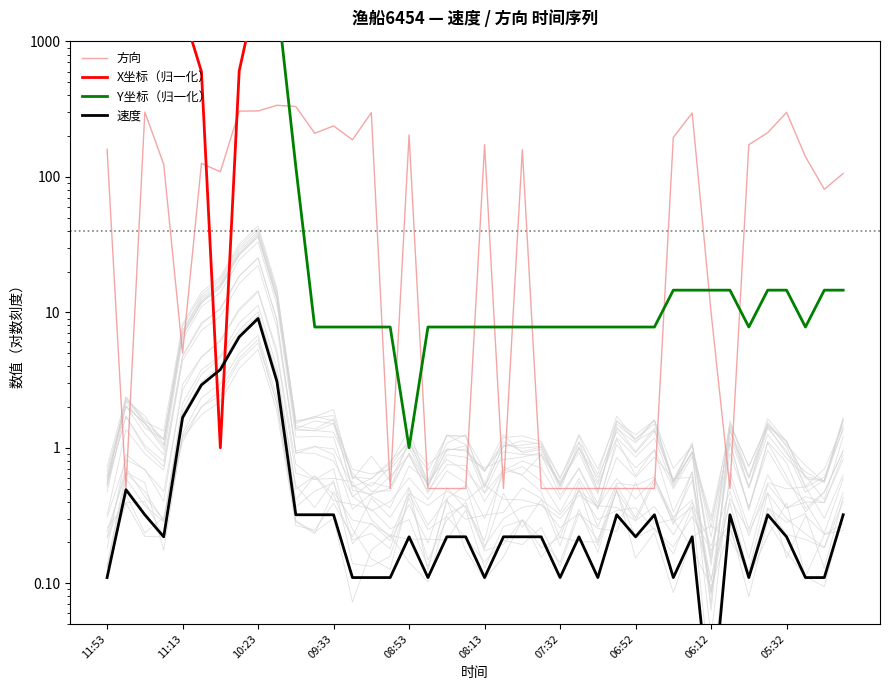

How many values in the Y坐标（归一化） series exceed 7?

39